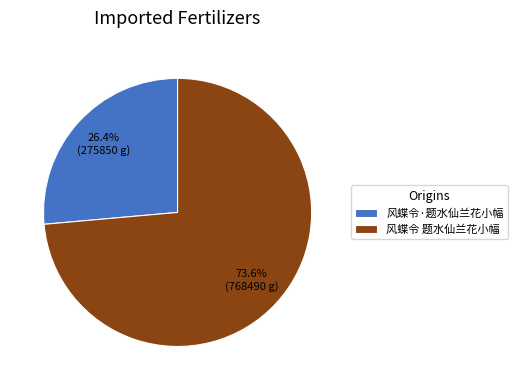

Count the number of slices in the pie.

2